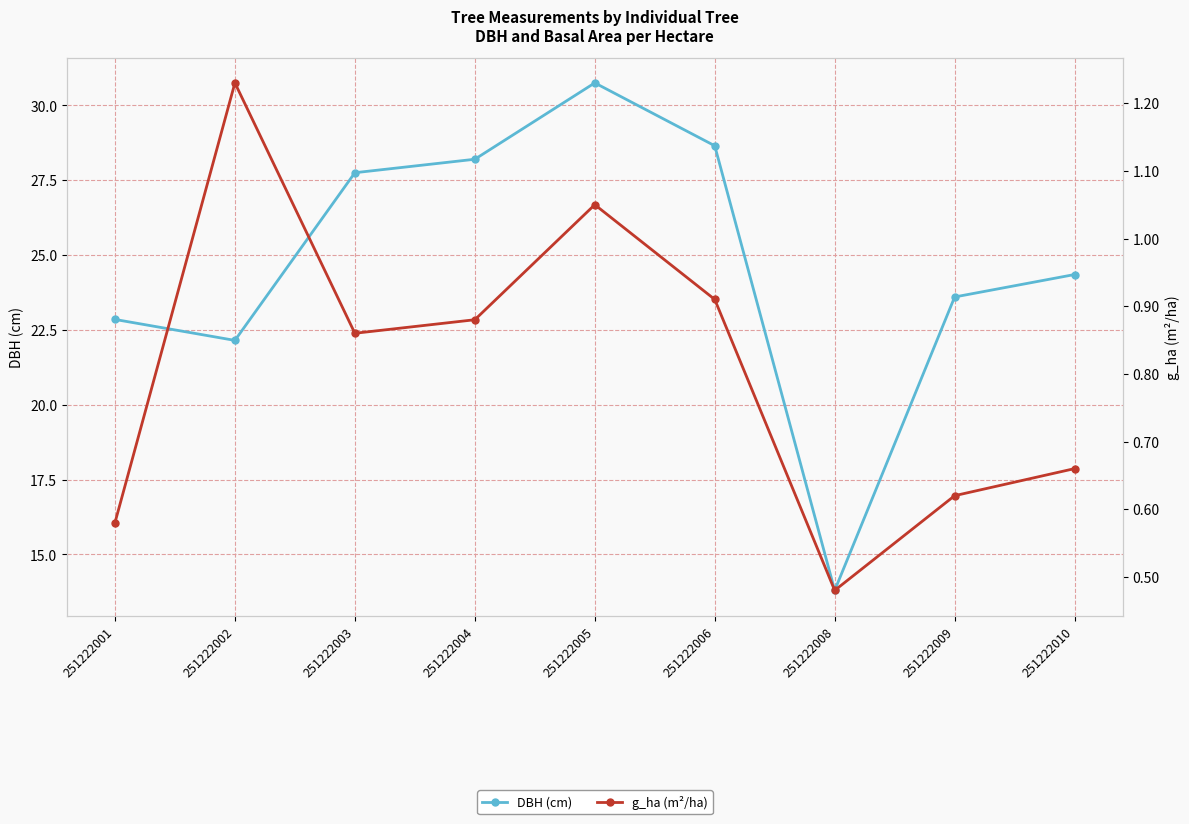

Where is the first local maximum for g_ha (m²/ha)?

251222002